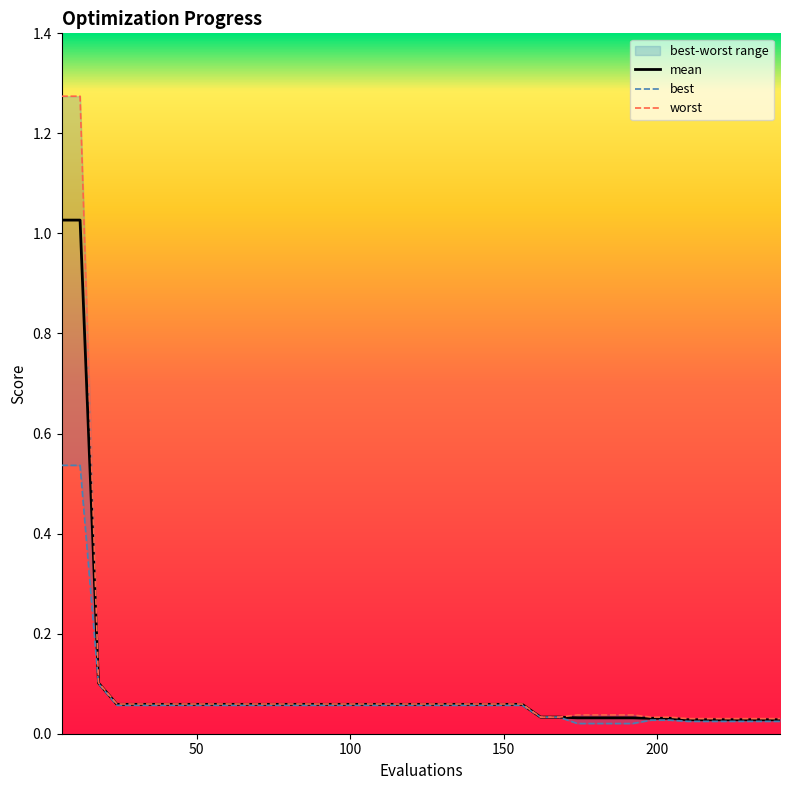

What are all the series names shown in the legend?

mean, best, worst